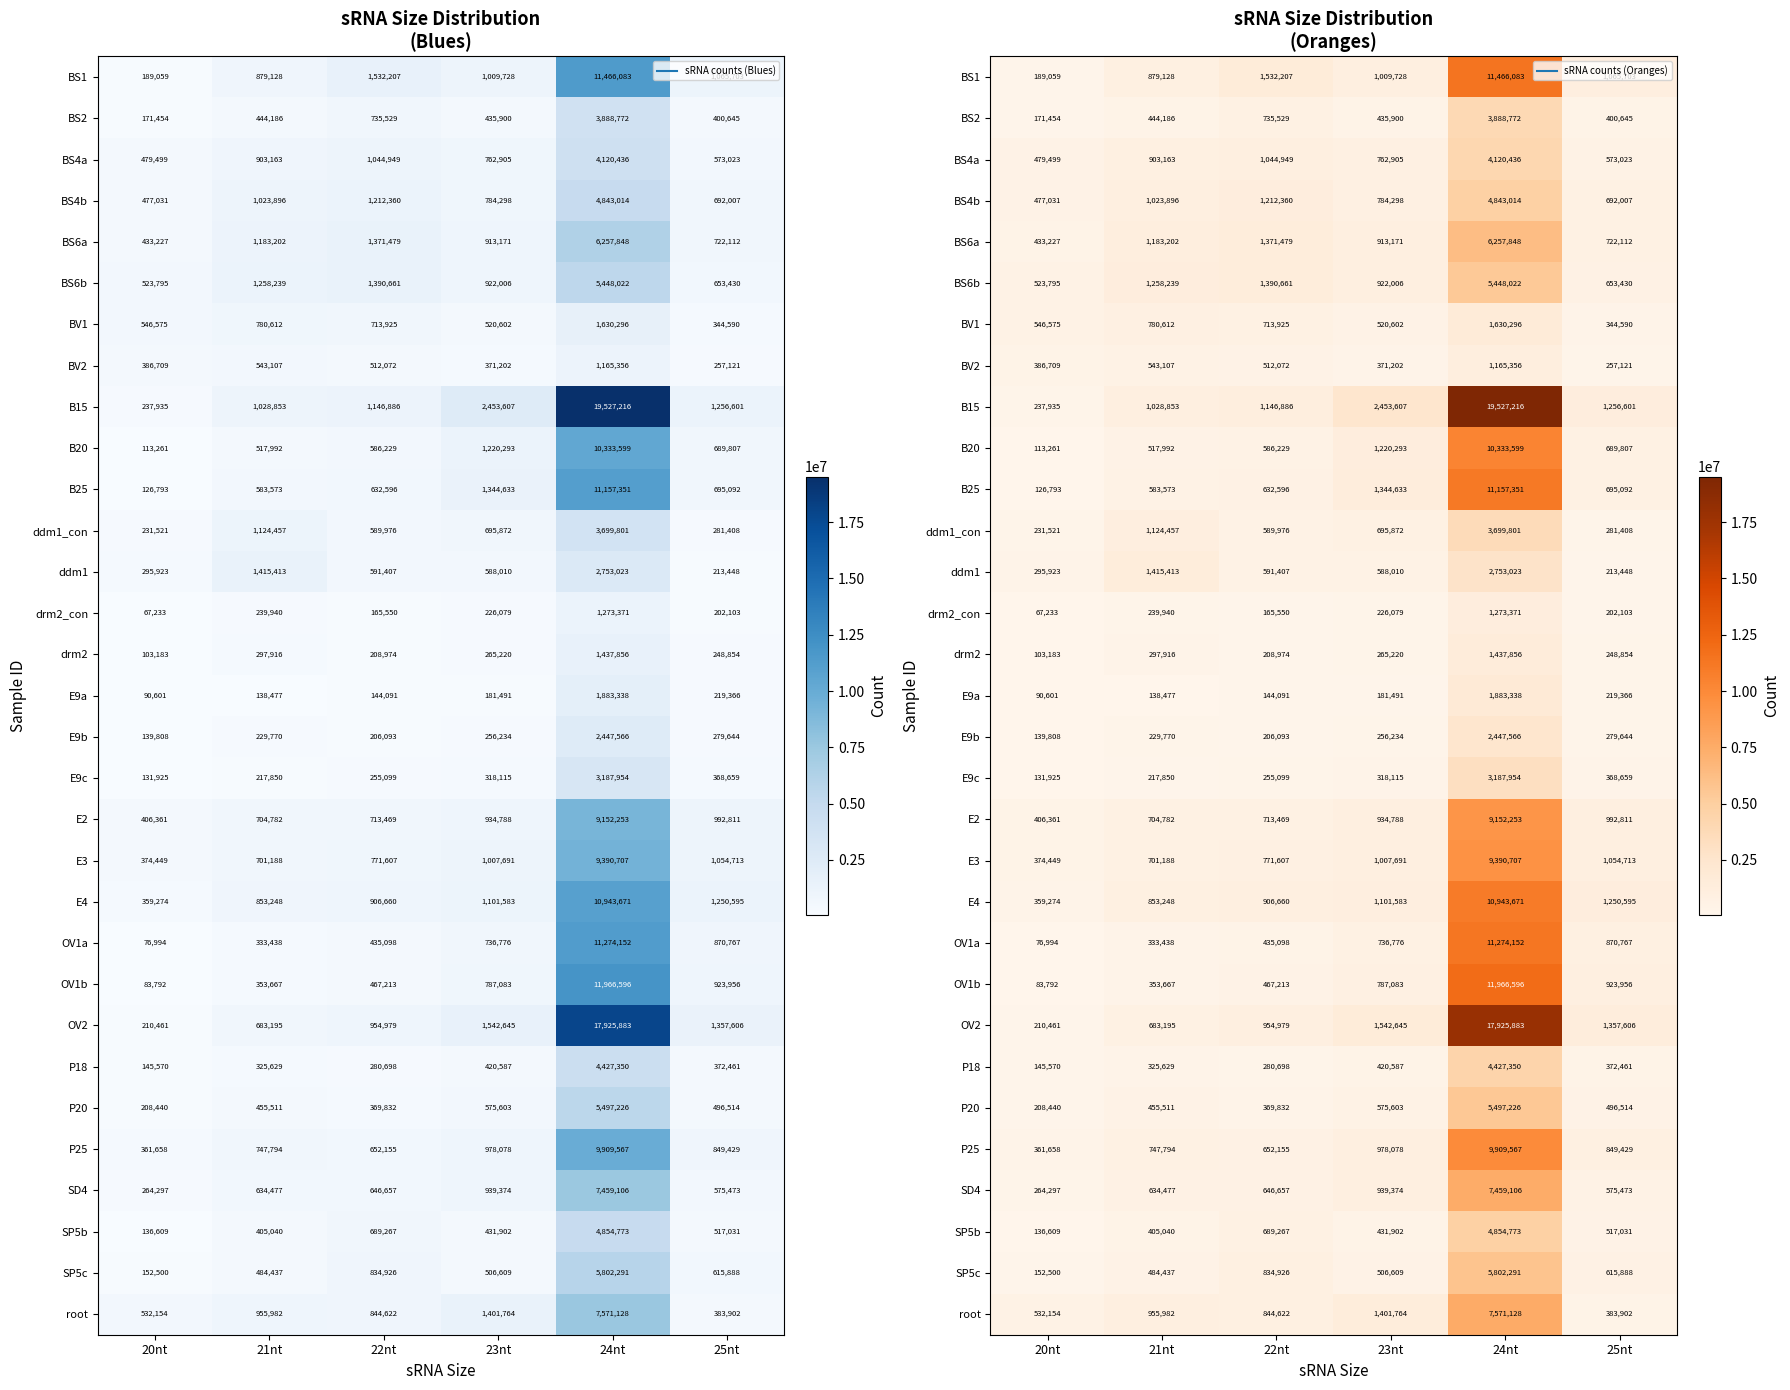

What is the average value of the drm2 series?

427000